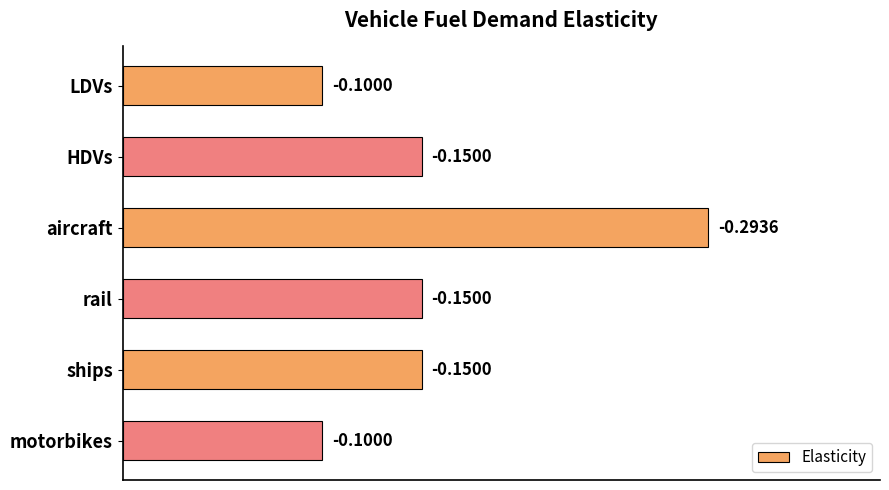

How many bars are there in total?

6